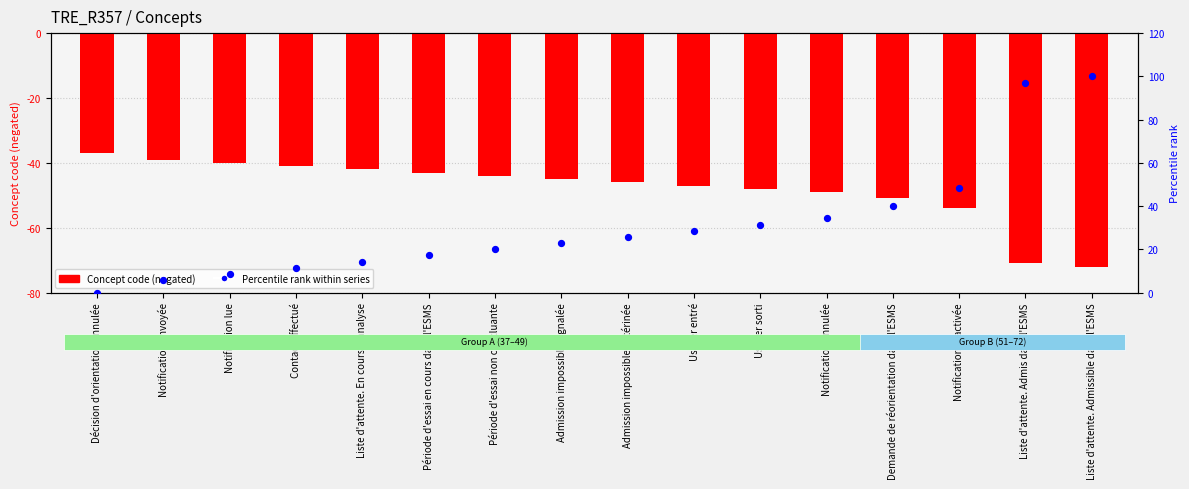

Which series has the largest total across all categories?

Percentile rank within series